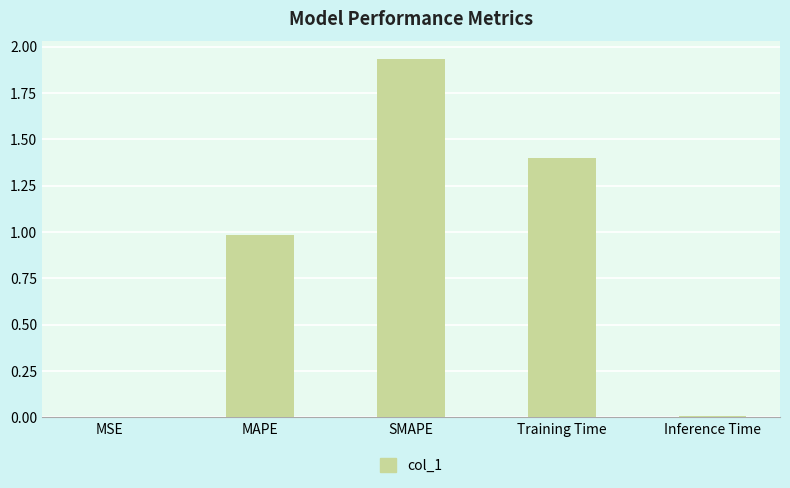

Which category has the highest value across all series?

SMAPE